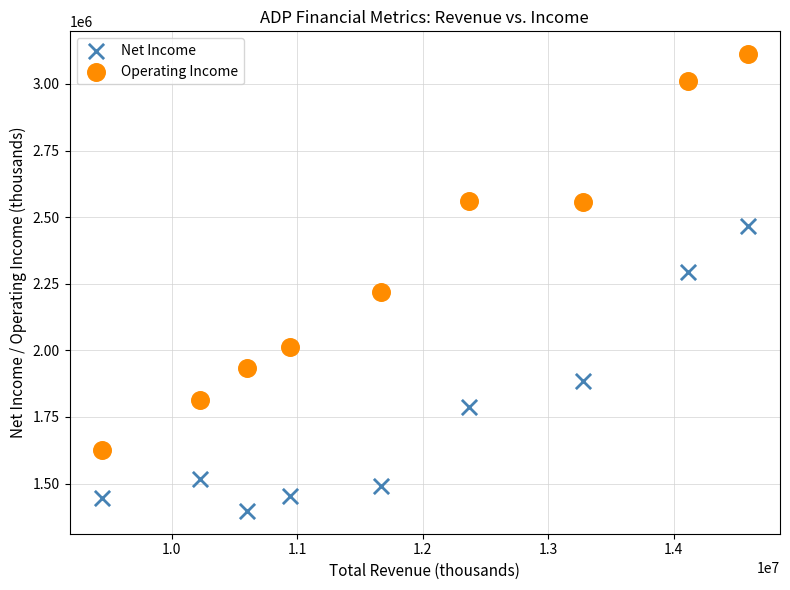

Which series has the widest spread of Y values?

Operating Income